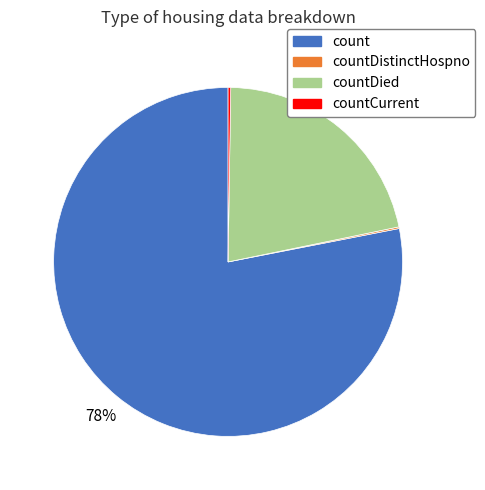

Is there any slice that represents more than half of the pie?

Yes